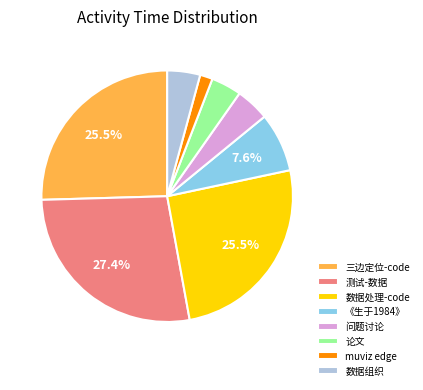

What is the ratio of the value at 《生于1984》 to the value at 测试-数据?

0.3